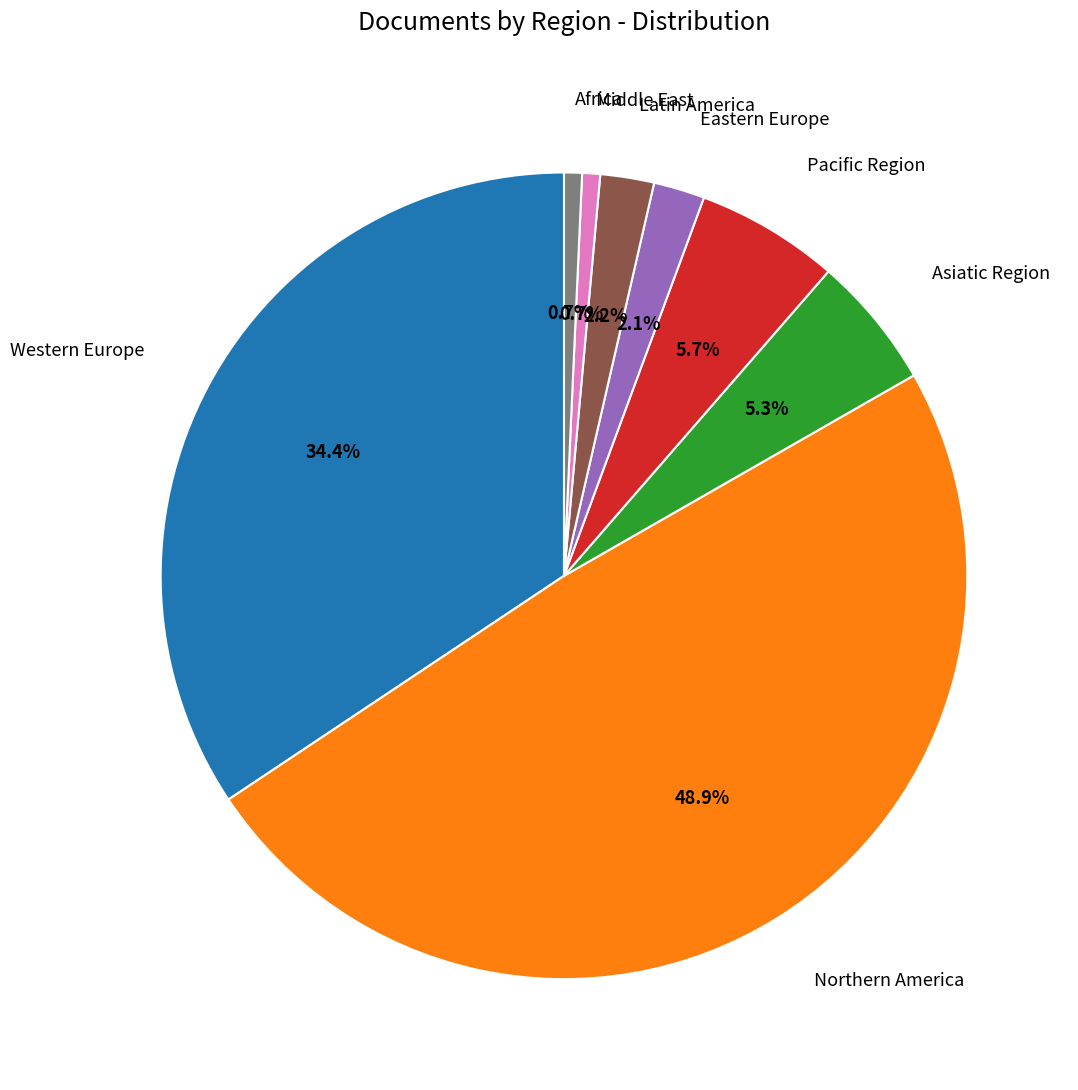

Is there any slice that represents more than half of the pie?

No